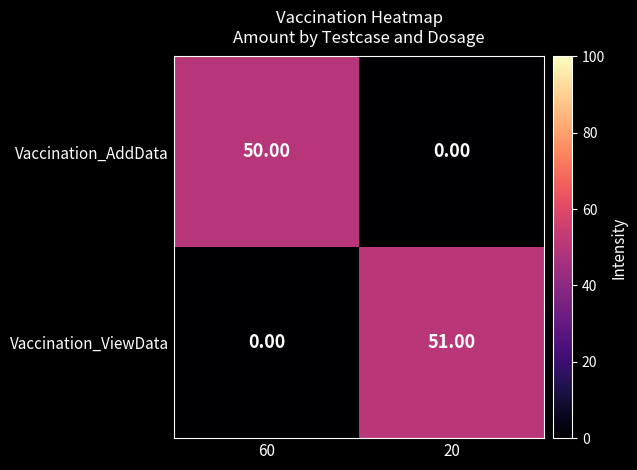

At how many categories does at least one series exceed 39?

2